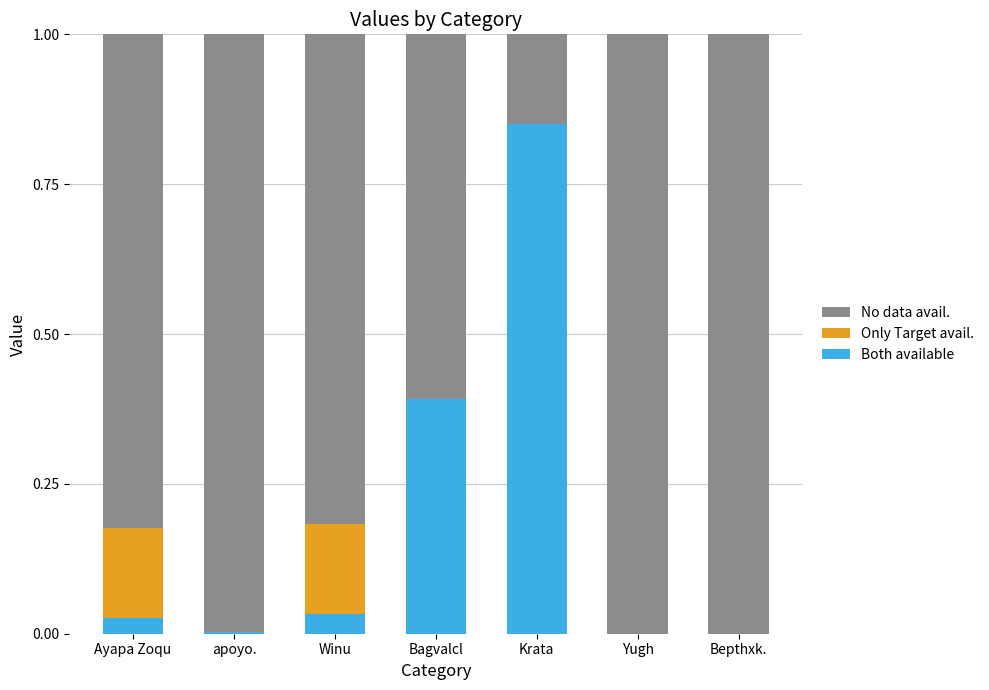

The value of Both available at apoyo. is 0.0. True or false?

True